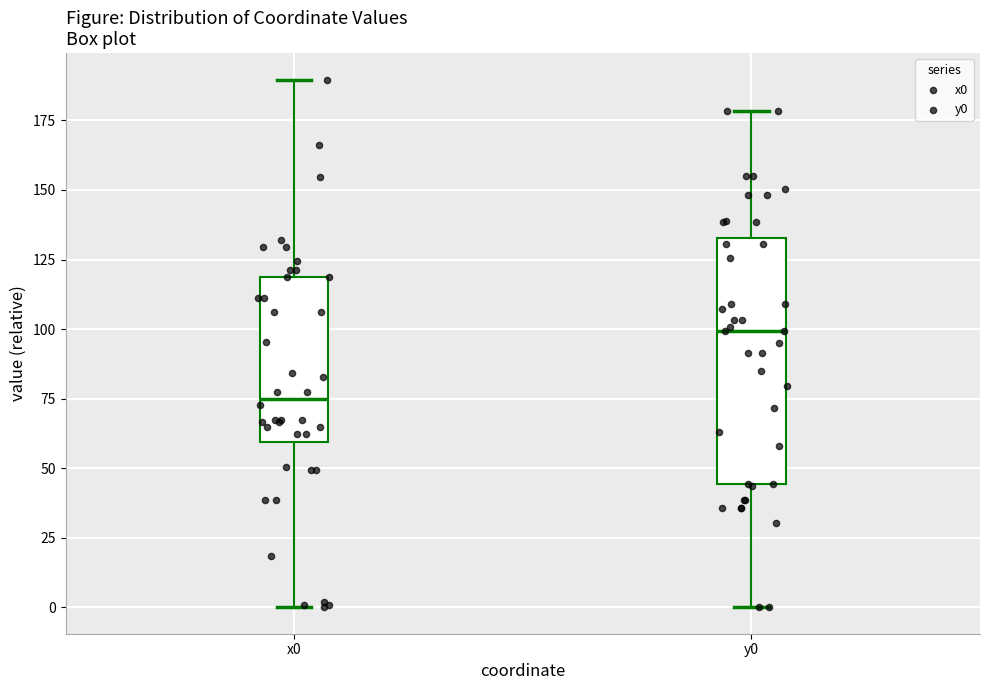

Where is the lower edge of the box for x0 on the y-axis? The values are not printed on the chart, so give them approximately, as read against the axis.

60